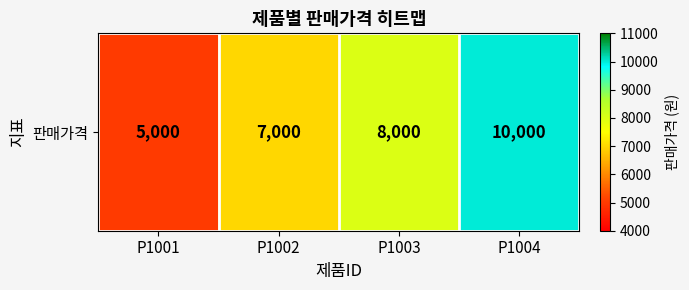

At which label is the value closest to 7500?

P1002